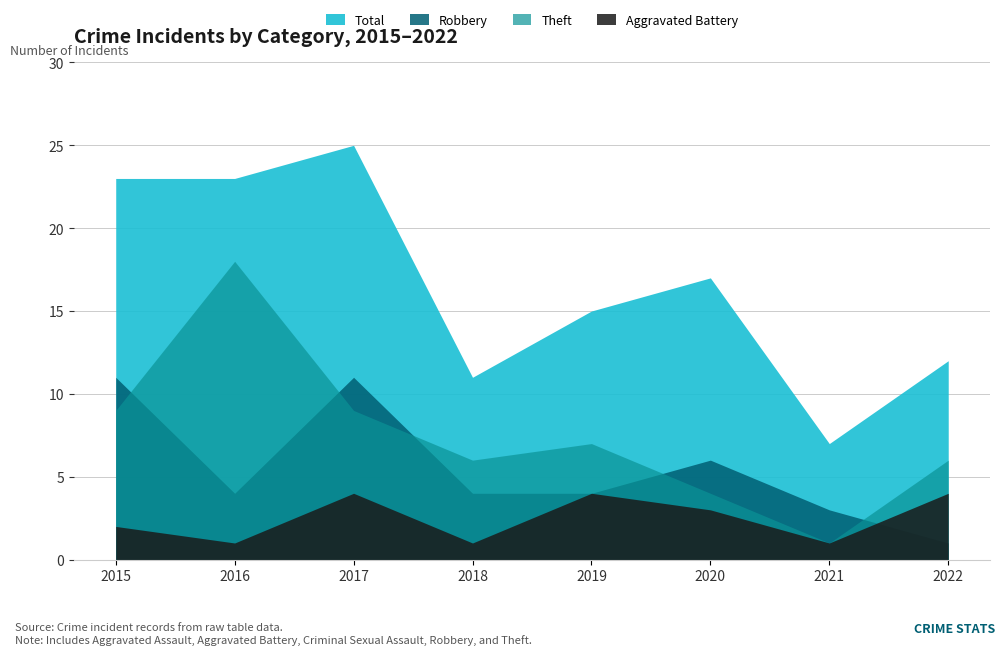

What is the smallest value displayed?

1